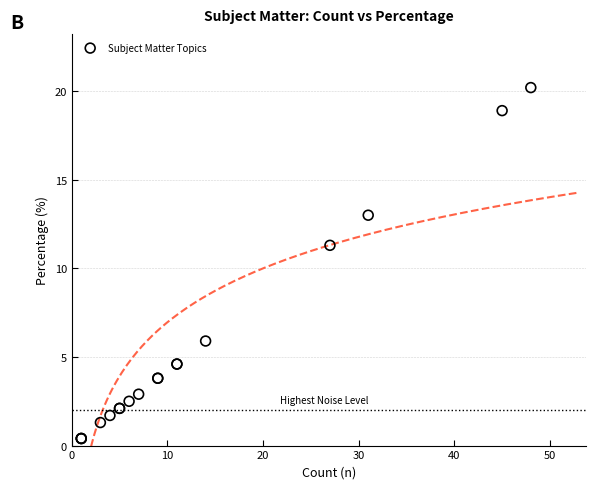

What Y value in the scatter plot is closest to 10?

11.3